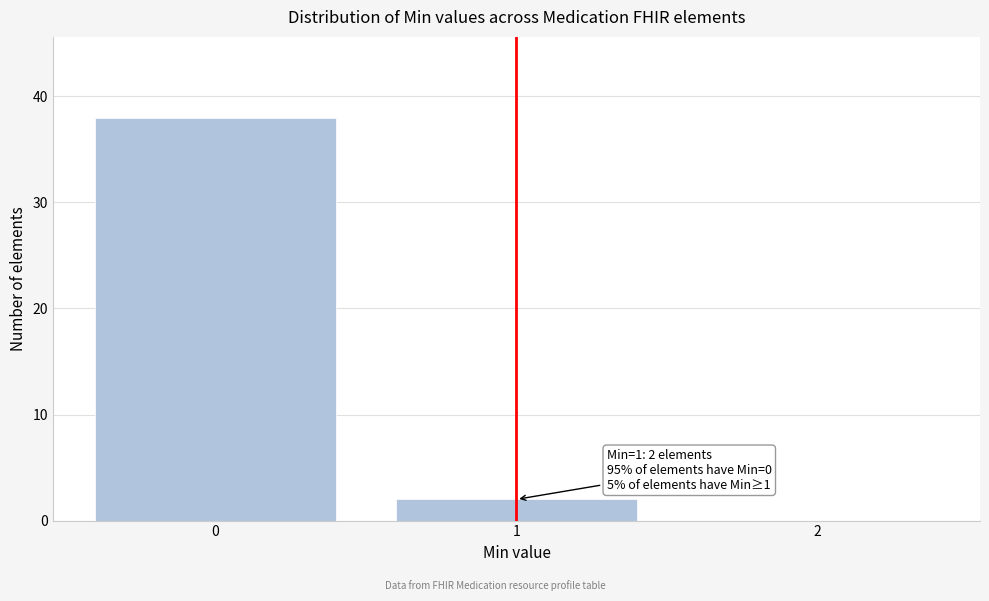

Over which range of the x-axis is the bar tallest?

-0.5 to 0.5